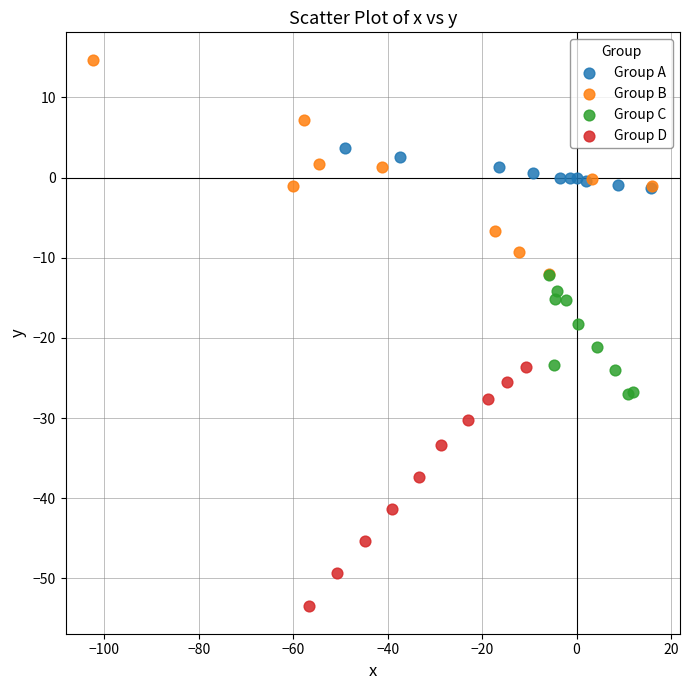

Which series has the widest spread of Y values?

Group D